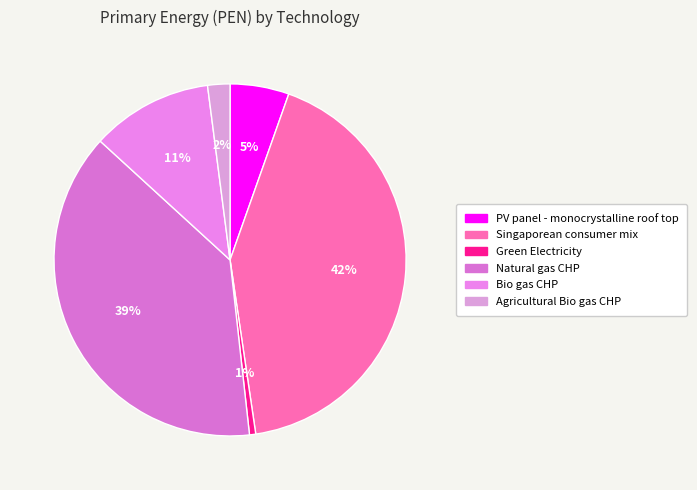

To the nearest percent, what is the average slice percentage?

17%